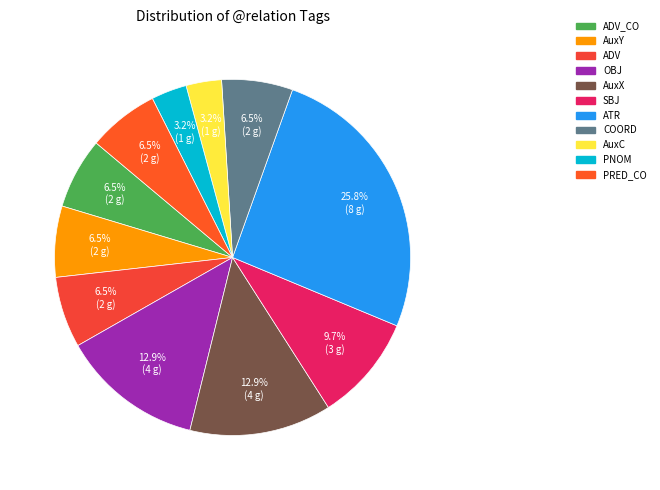

How many slices are in this pie chart?

11